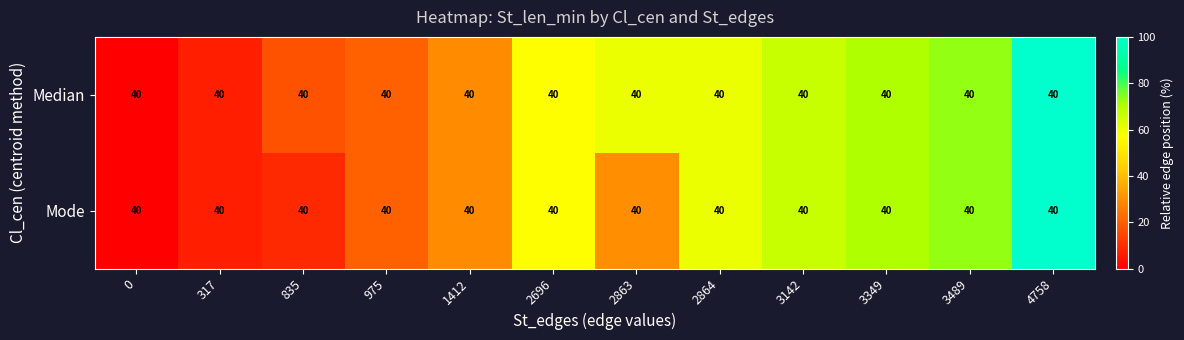

Between 3489 and 4758, which is larger?

4758